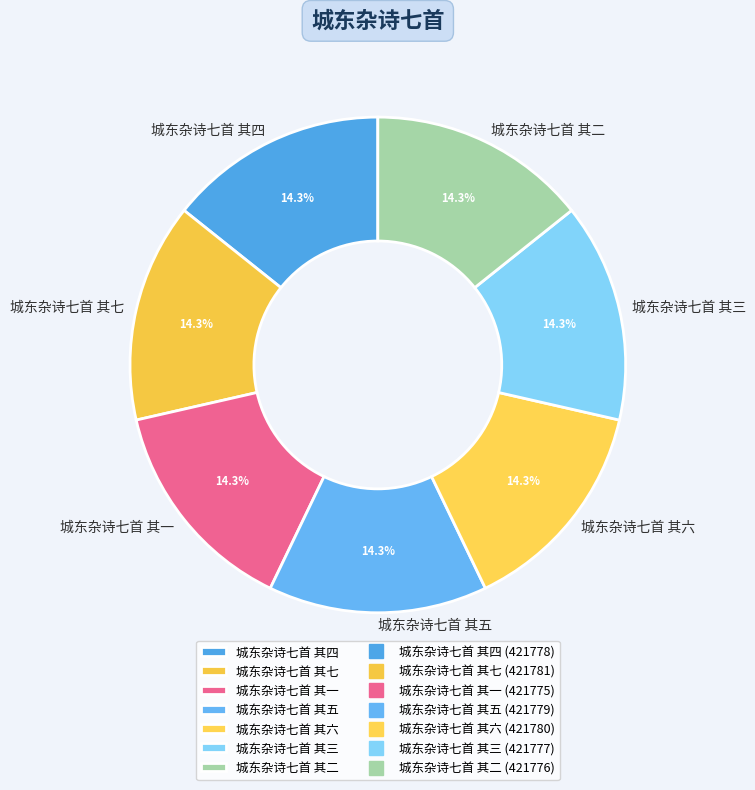

Is it true that 城东杂诗七首 其四 is 14% of the pie?

True